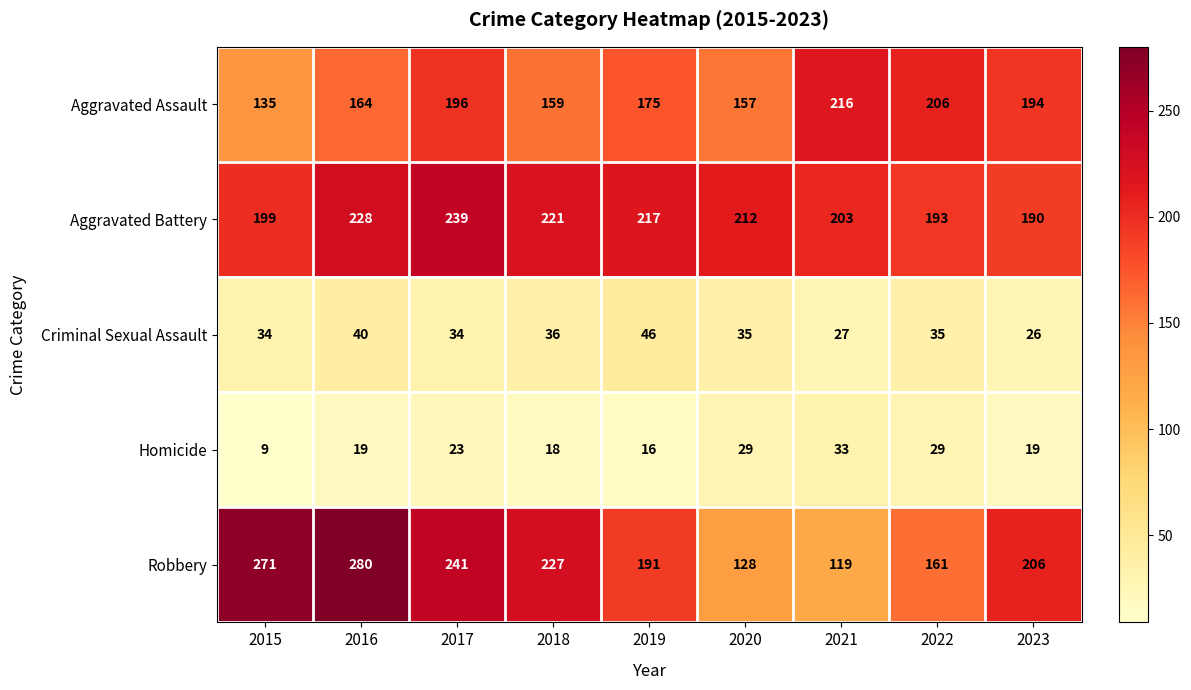

At which label does Criminal Sexual Assault first exceed 35?

2016